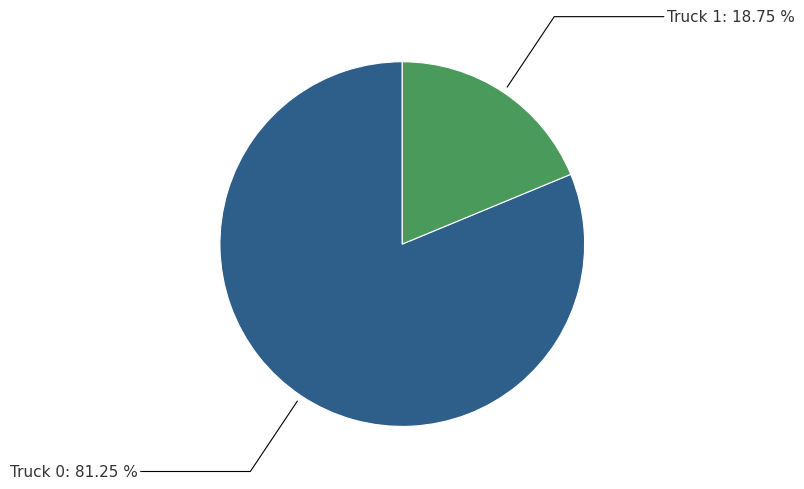

What is the smallest slice in the pie chart?

Truck 1